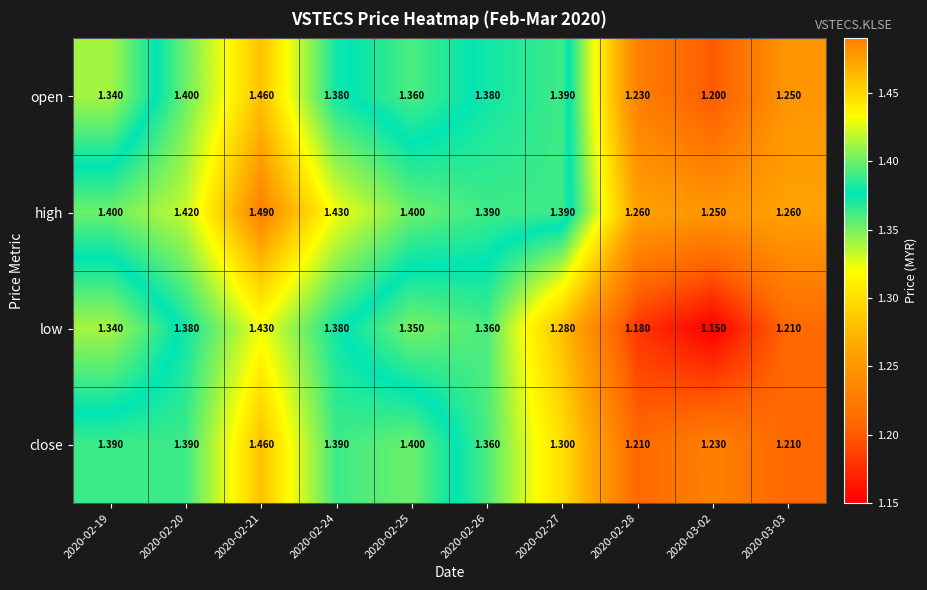

Which series has the largest total across all categories?

high